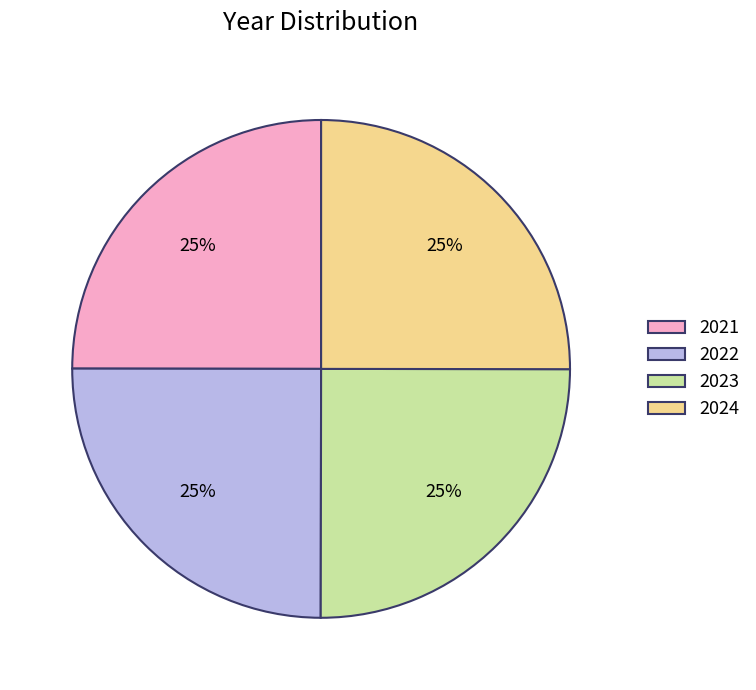

What is the ratio of the value at 2023 to the value at 2024?

1.0